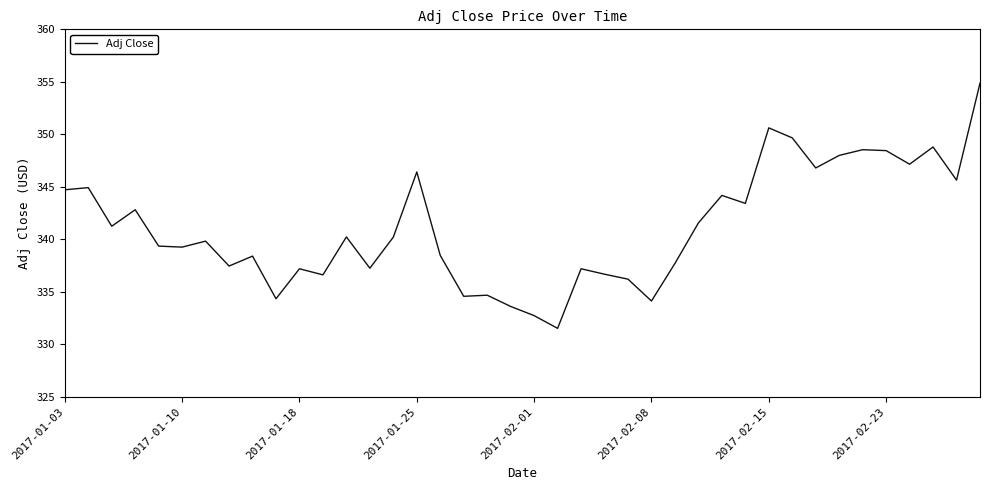

What is the minimum value shown in the chart?

331.5